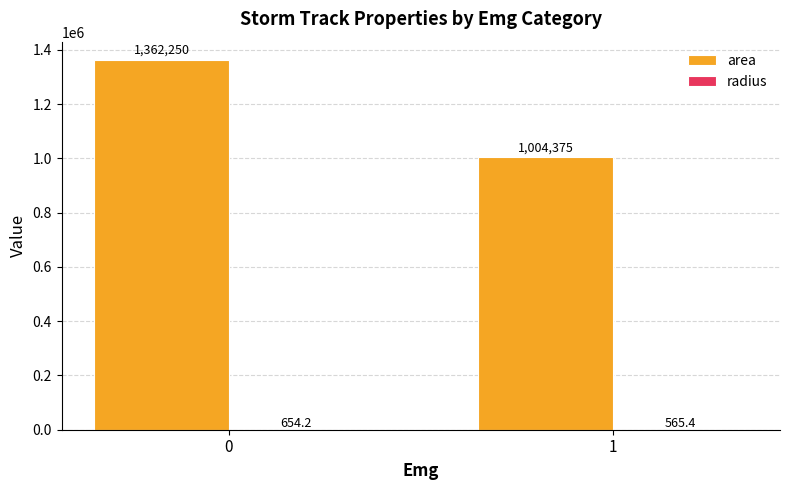

What is the sum of all area values?

2366625.0